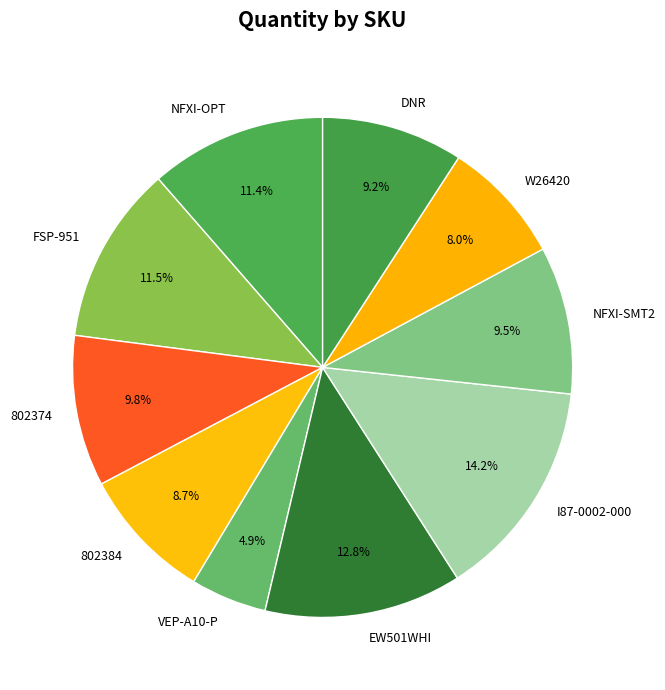

Is it true that W26420 is 8% of the pie?

True